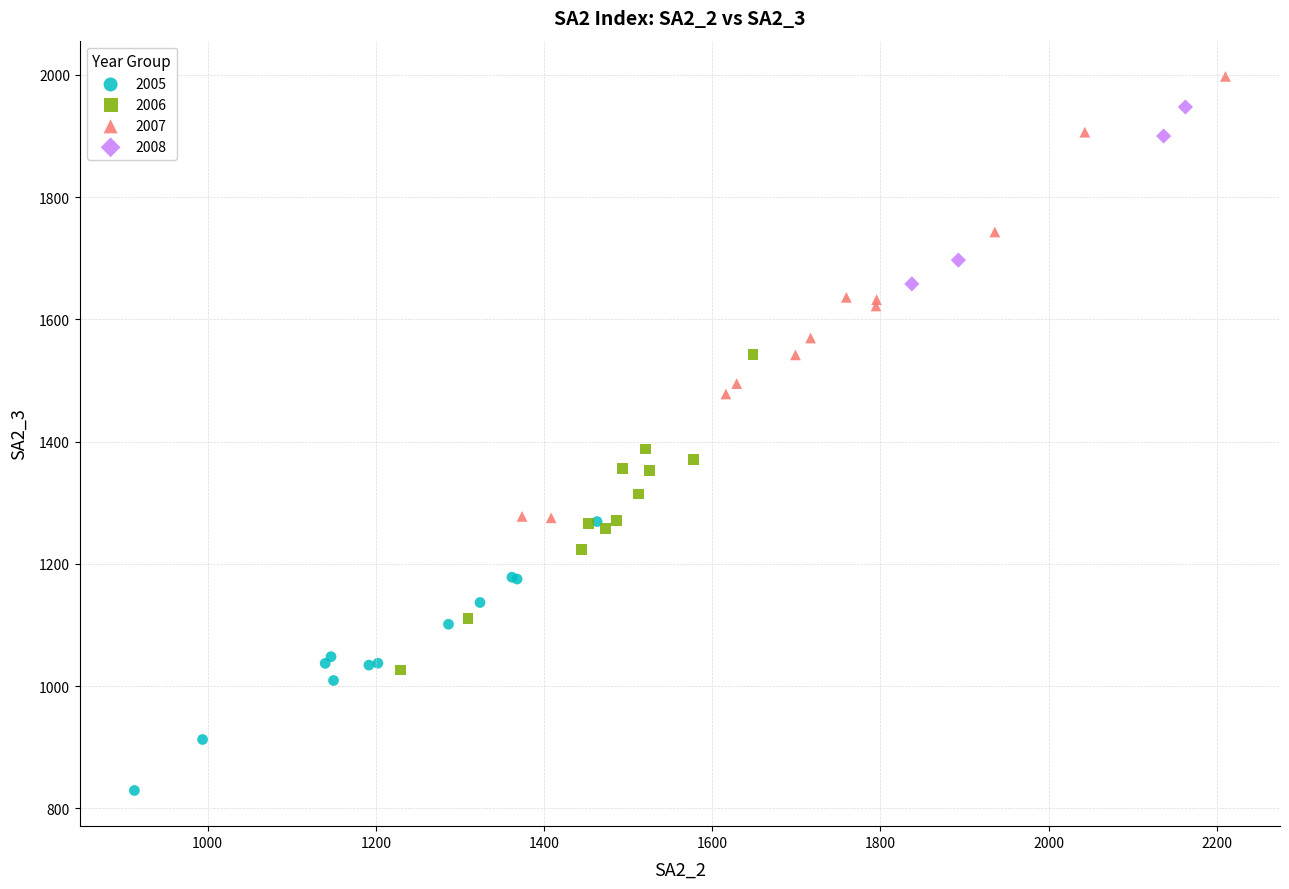

Which series contains the lowest Y value?

2005